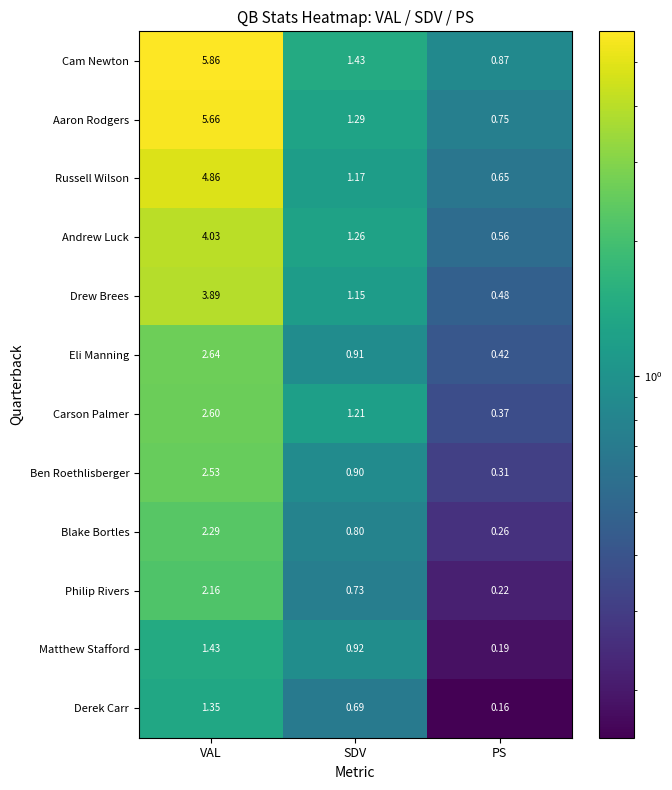

Count the number of categories in the chart.

3